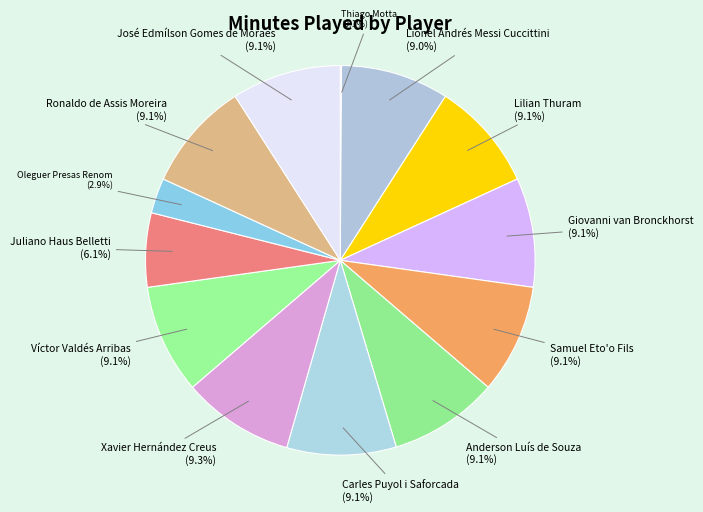

What is the smallest slice in the pie chart?

Thiago Motta